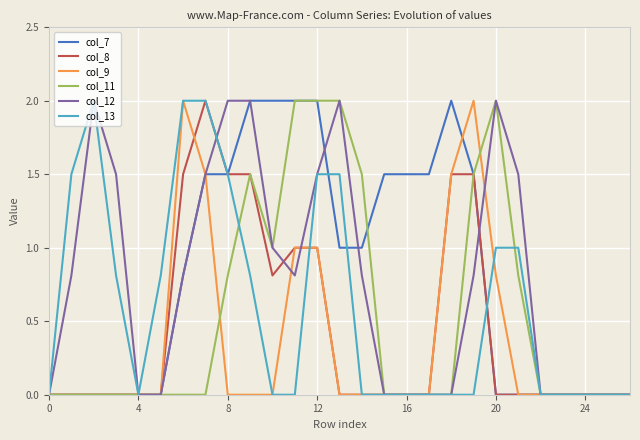

What is the difference between the maximum and minimum values in the col_8 series?

2.0